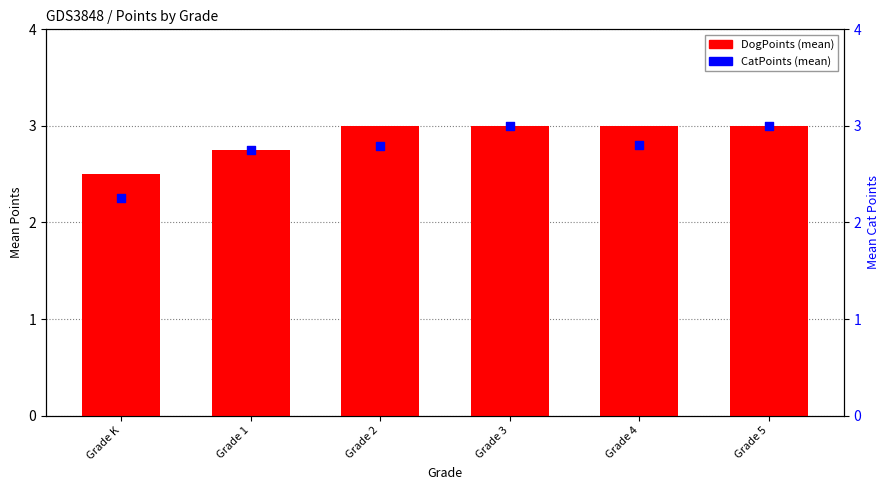

Which series reaches the minimum Y coordinate?

CatPoints